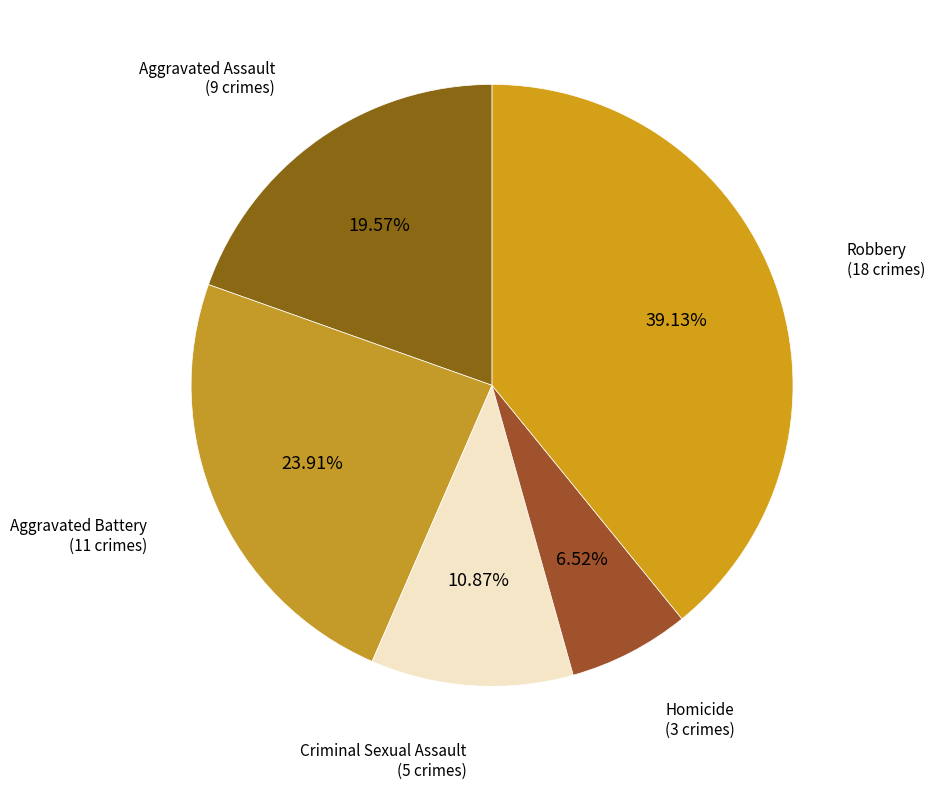

Is it true that Aggravated Assault is 34% of the pie?

False